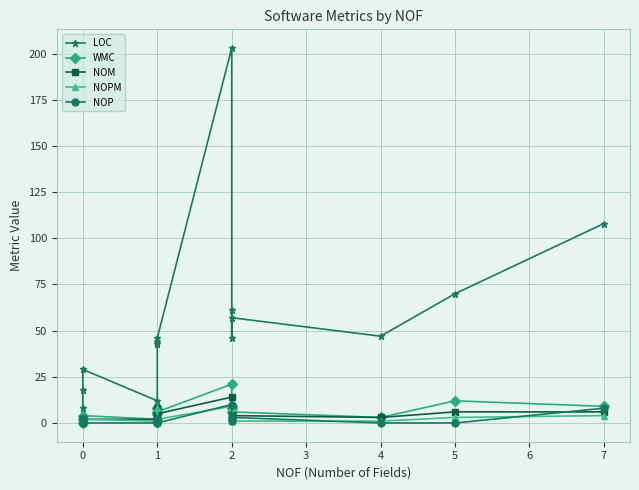

Reading right to left, list all the values displayed in this chart.

LOC: 108	70	47	57	61	46	203	46	43	44	12	29	18	8
WMC: 9	12	3	6	8	9	21	6	5	8	2	4	2	0
NOM: 6	6	3	4	6	9	14	5	4	8	2	2	2	0
NOPM: 4	3	1	1	1	8	9	2	2	8	1	2	1	0
NOP: 8	0	0	3	2	1	10	0	2	2	0	0	2	1